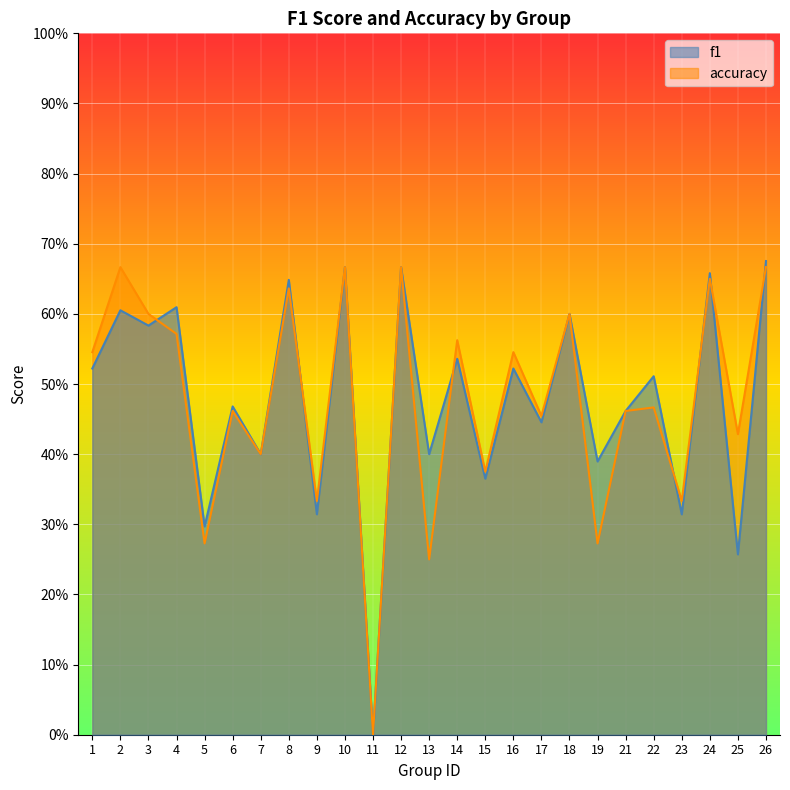

Which category has the lowest value in the f1 series?

11